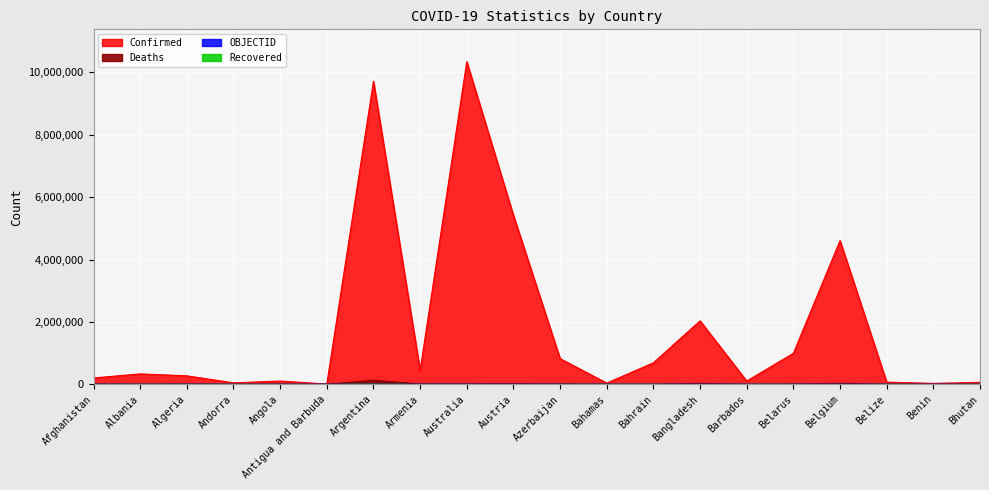

What is the value of the OBJECTID point at the 3rd from the left?

3